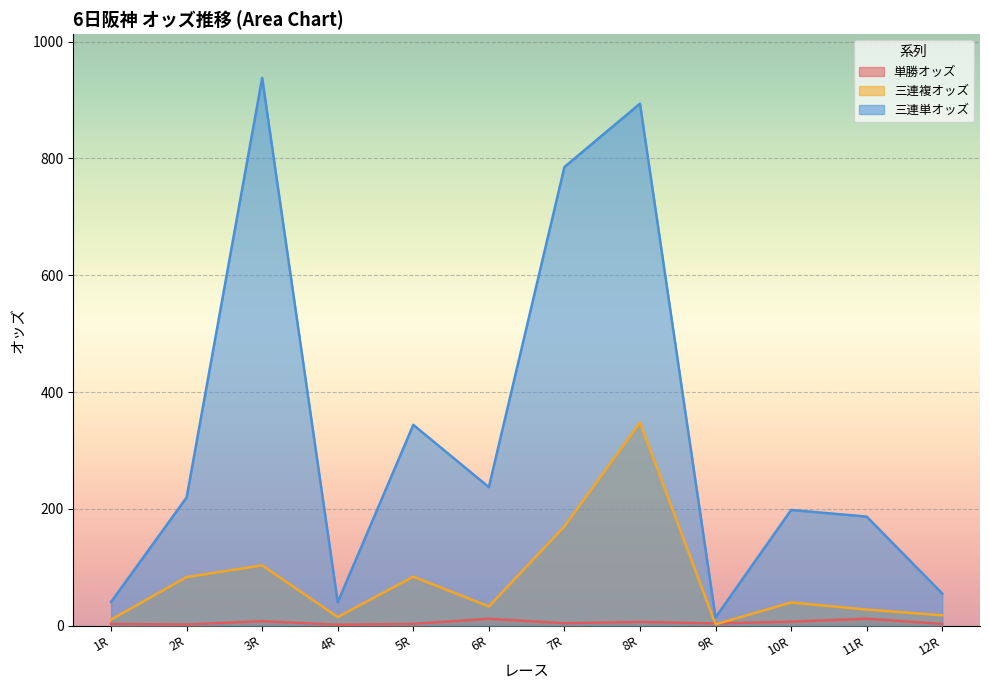

Which series changed the most between 4R and 11R?

三連単オッズ